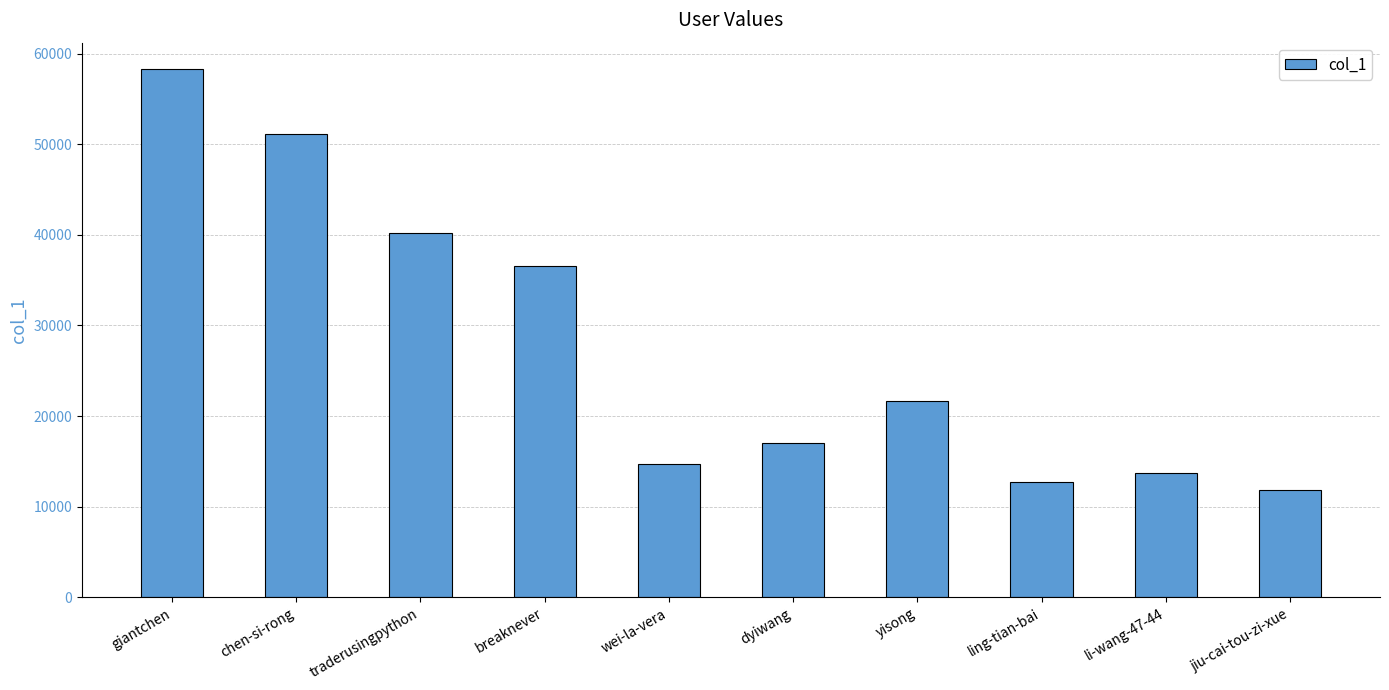

Count the number of data series in this chart.

1